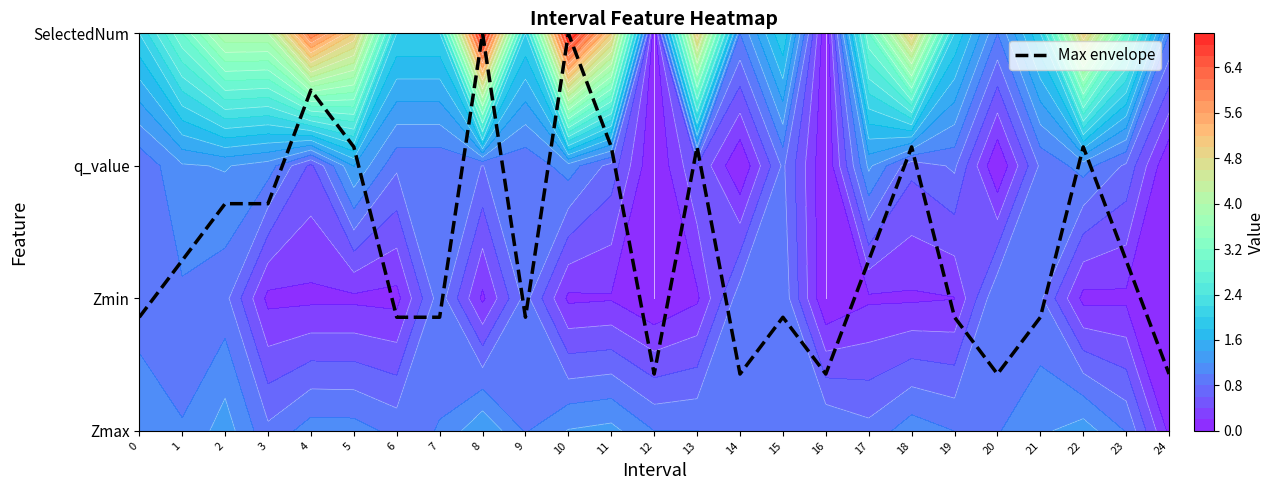

List the labels in order of value, smallest first.

12, 14, 16, 20, 24, 0, 6, 7, 9, 15, 19, 21, 1, 17, 23, 2, 3, 5, 11, 13, 18, 22, 4, 8, 10